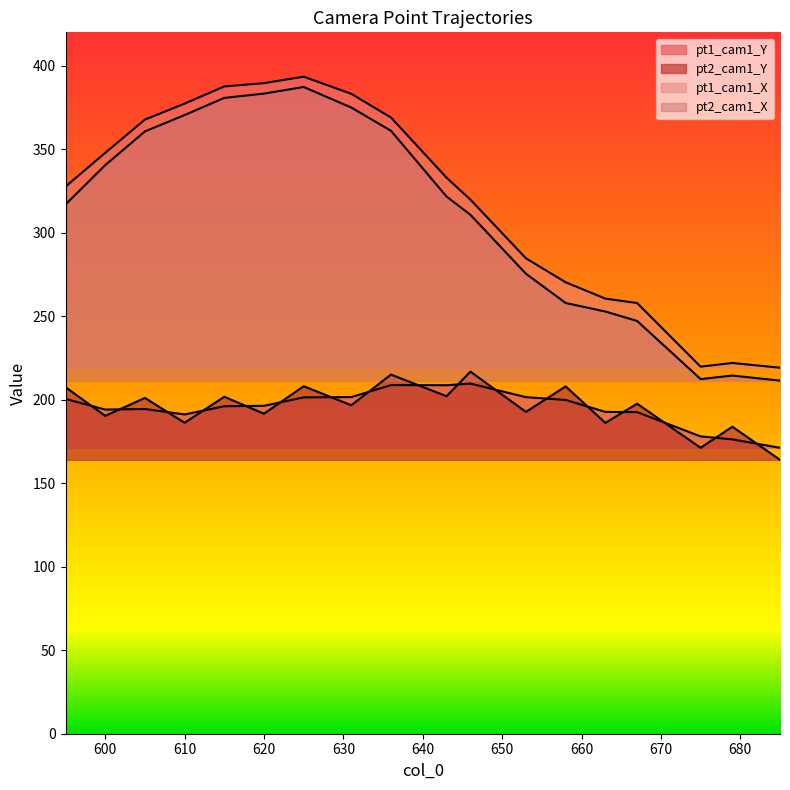

What are all the series names shown in the legend?

pt1_cam1_Y, pt2_cam1_Y, pt1_cam1_X, pt2_cam1_X